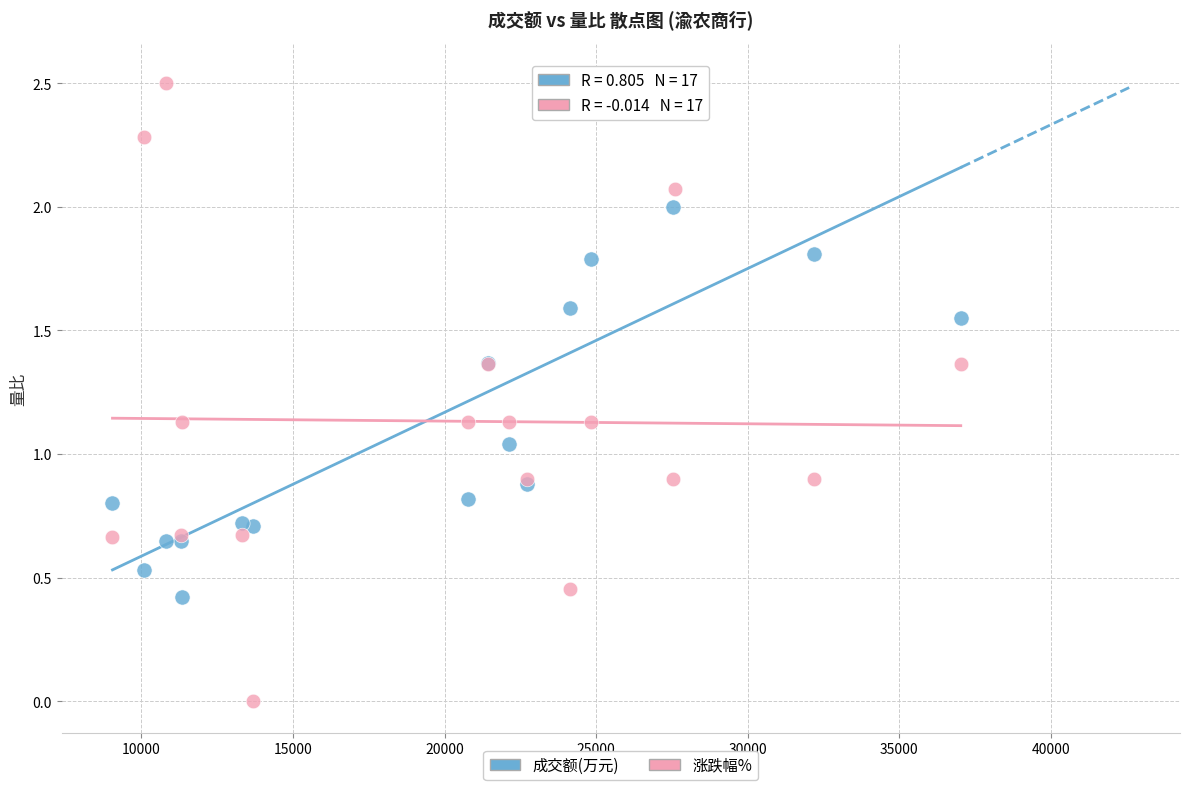

Which series contains the highest Y value?

成交额(万元)